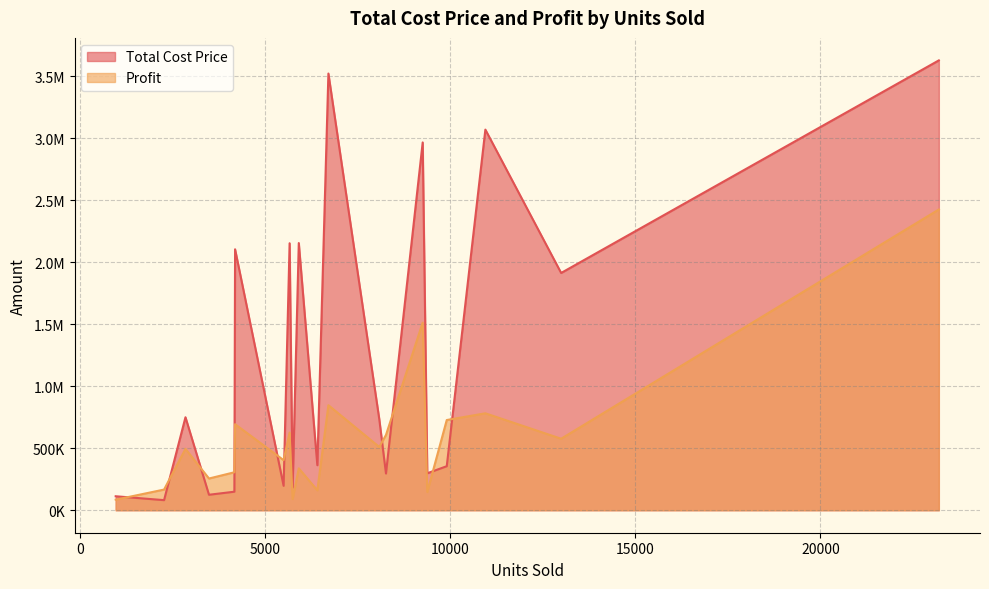

True or false: Profit has more than 0 points higher than both neighbors.

True